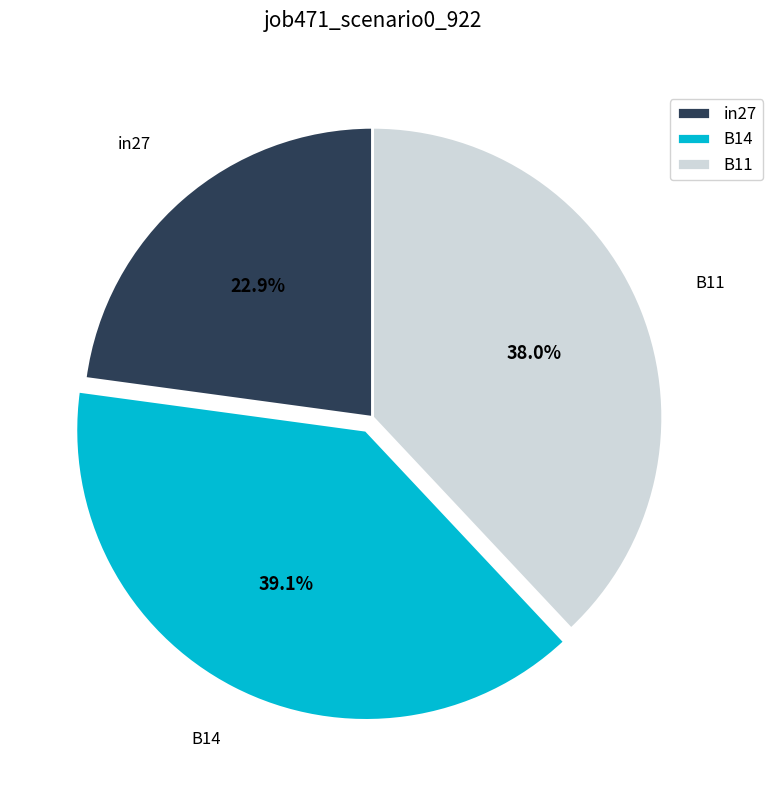

Between B11 and B14, which is larger?

B14